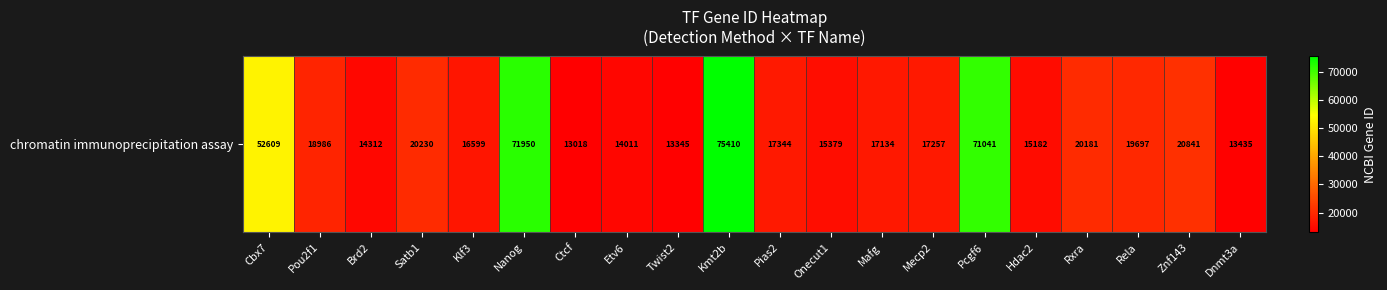

List the labels in order of value, smallest first.

Ctcf, Twist2, Dnmt3a, Etv6, Brd2, Hdac2, Onecut1, Klf3, Mafg, Mecp2, Pias2, Pou2f1, Rela, Rxra, Satb1, Znf143, Cbx7, Pcgf6, Nanog, Kmt2b